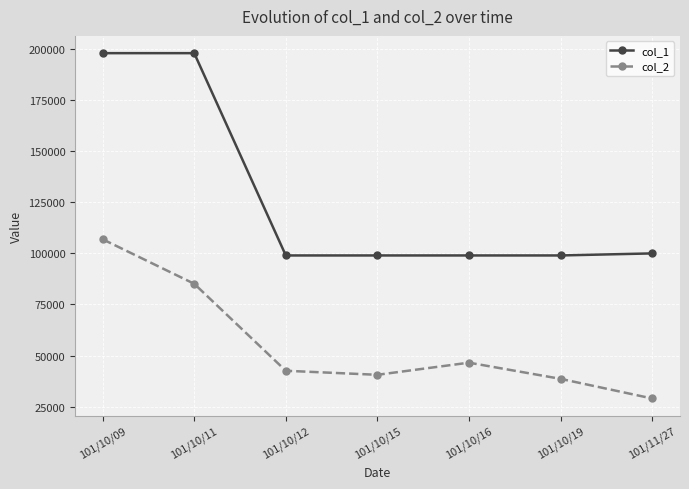

Is it true that col_2 equals 38507 at 101/10/11?

False